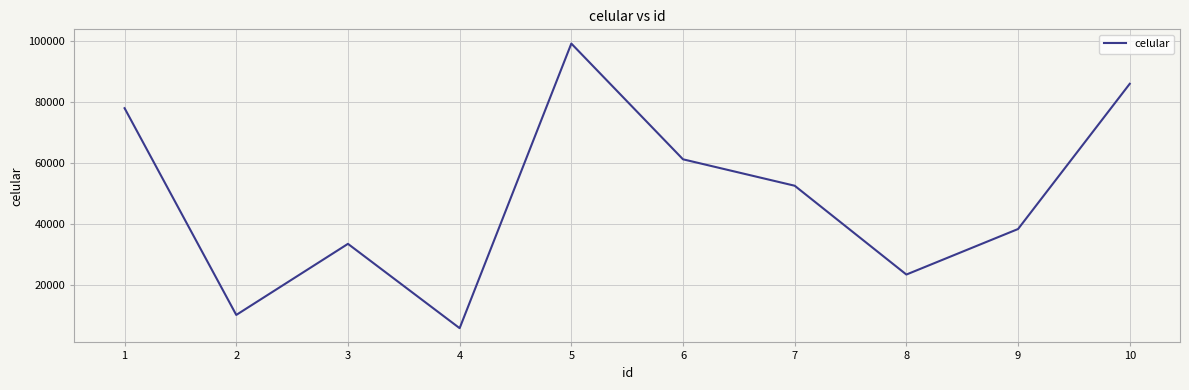

What is the greatest value displayed?

99221